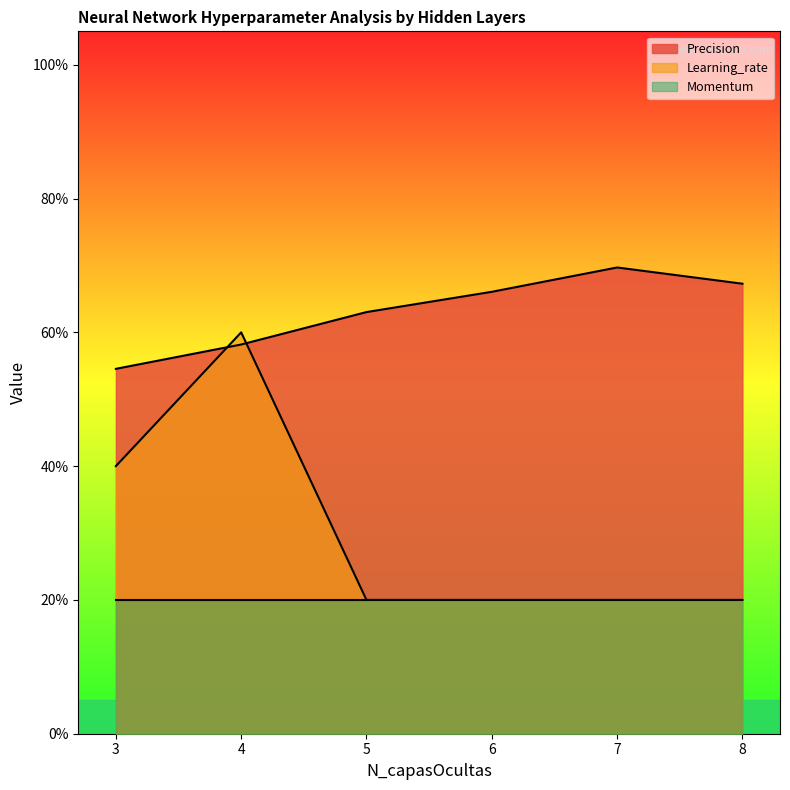

Which series changed the most between 4 and 7?

Learning_rate